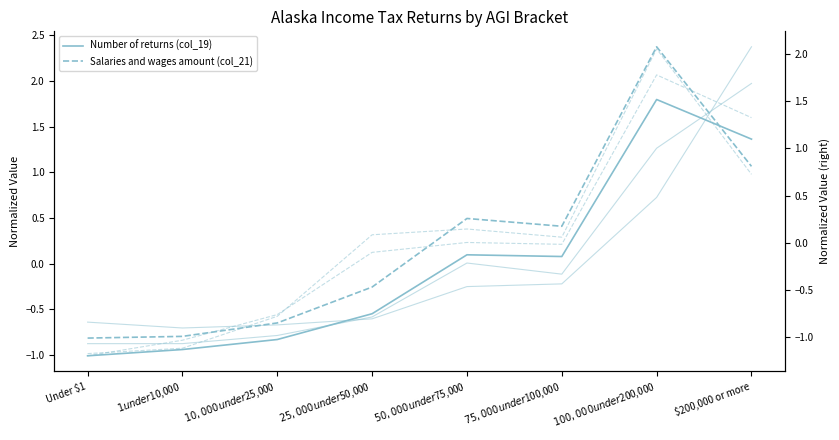

At how many categories does at least one series exceed 0?

5